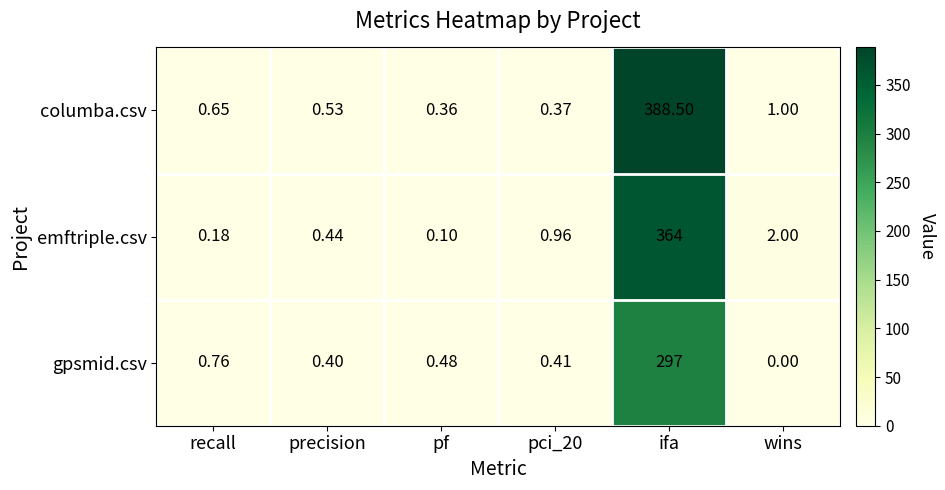

Where is gpsmid.csv nearest to the value 148?

recall